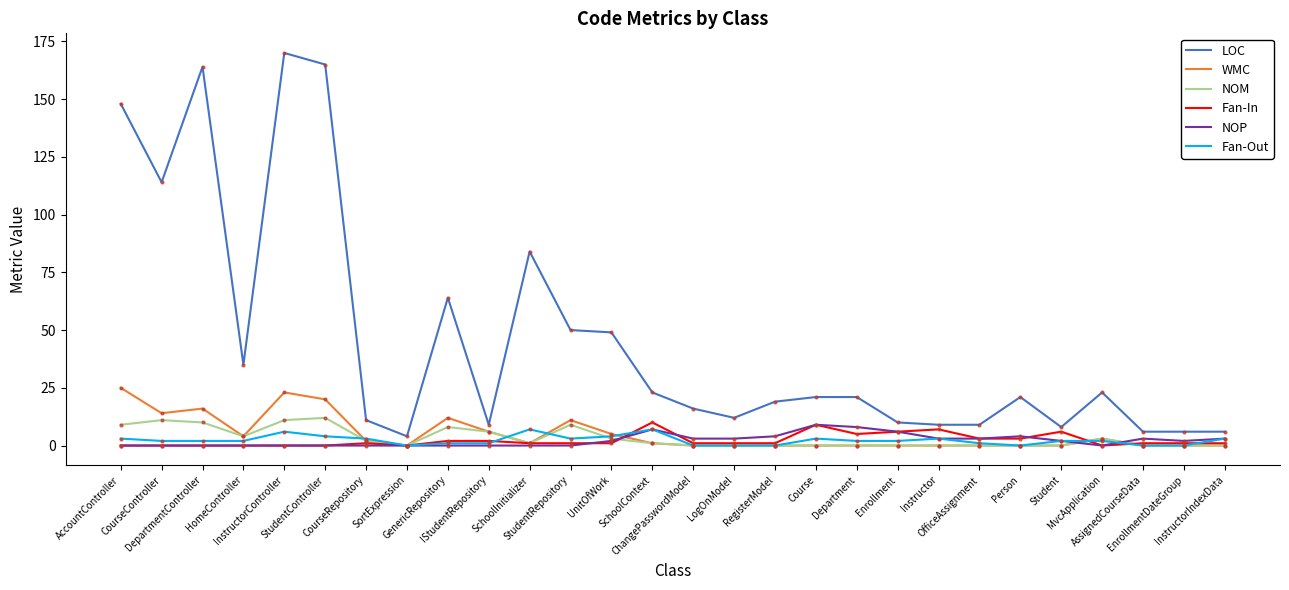

Which series has the widest spread of values?

LOC